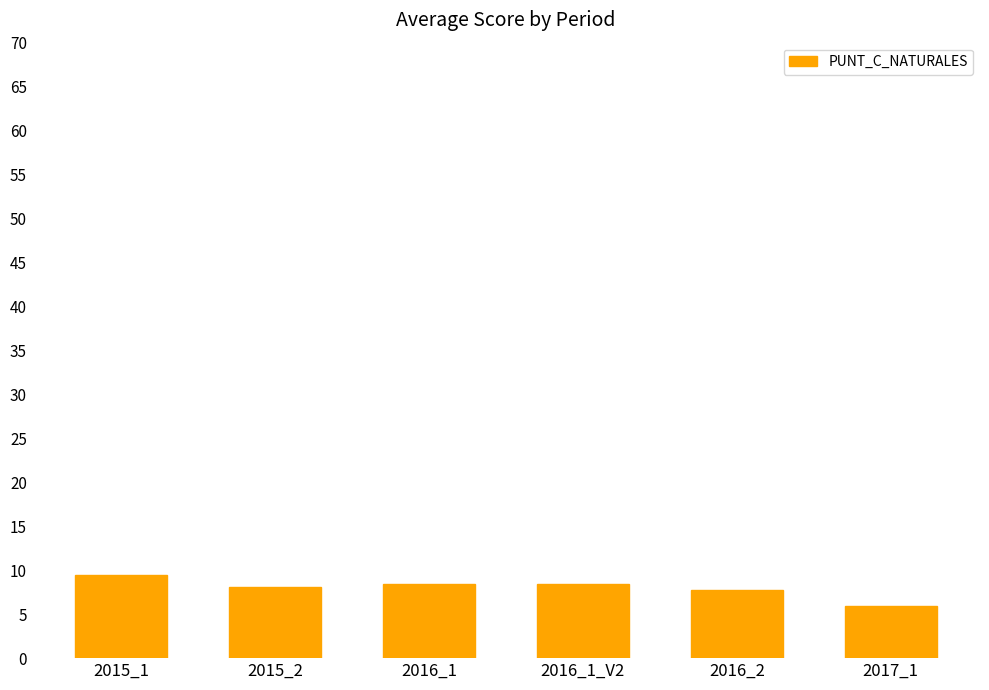

What is the greatest value displayed?

9.5